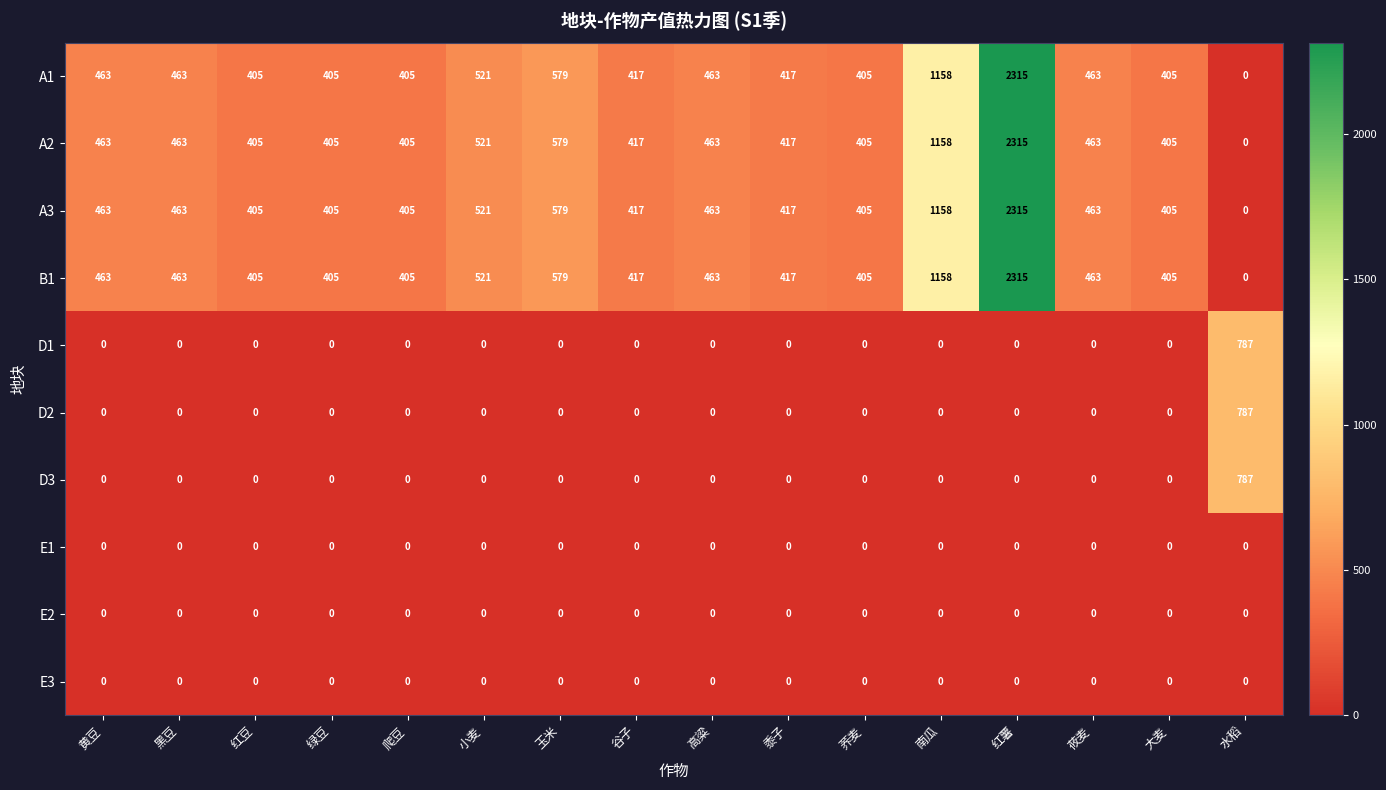

What is the maximum value shown in the chart?

2315